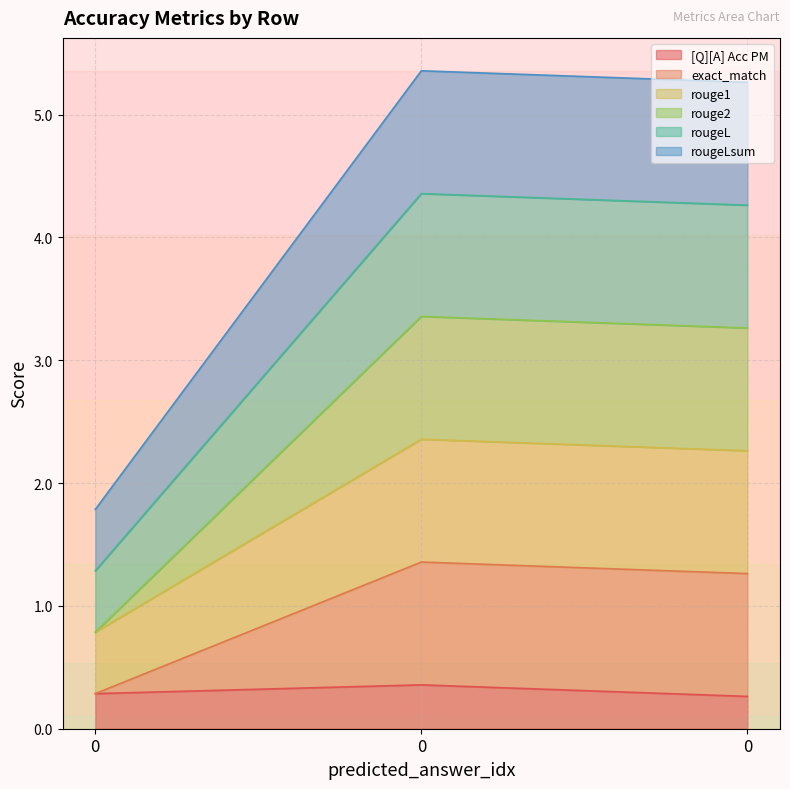

Does the chart have visible grid lines?

Yes